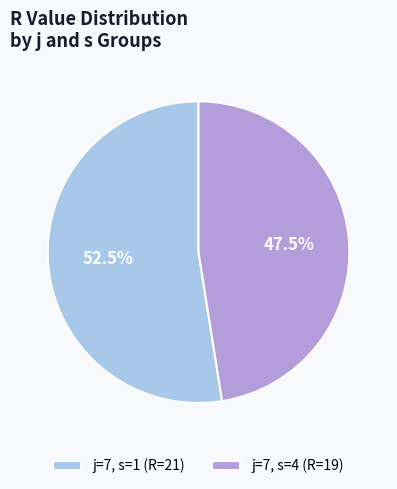

Combined, do j=7, s=4 (R=19) and j=7, s=1 (R=21) account for over 50%?

Yes